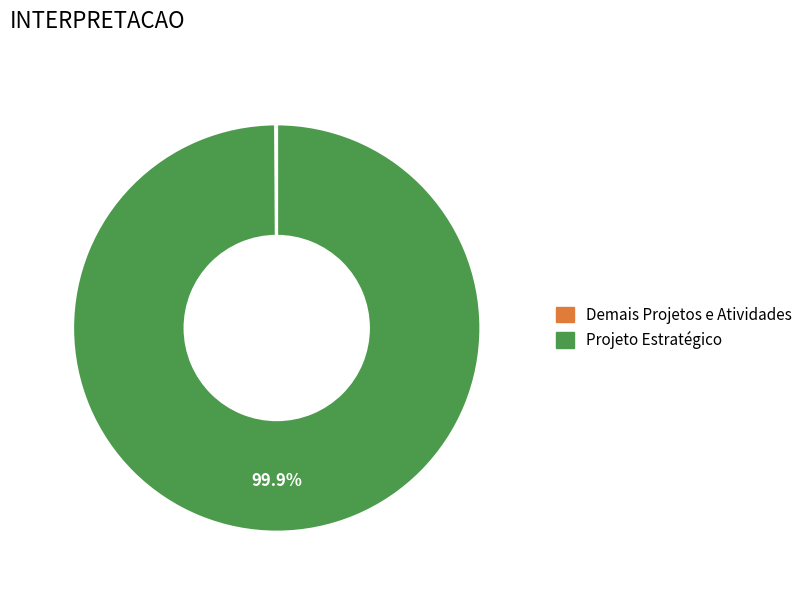

Is there a majority slice in this chart?

Yes